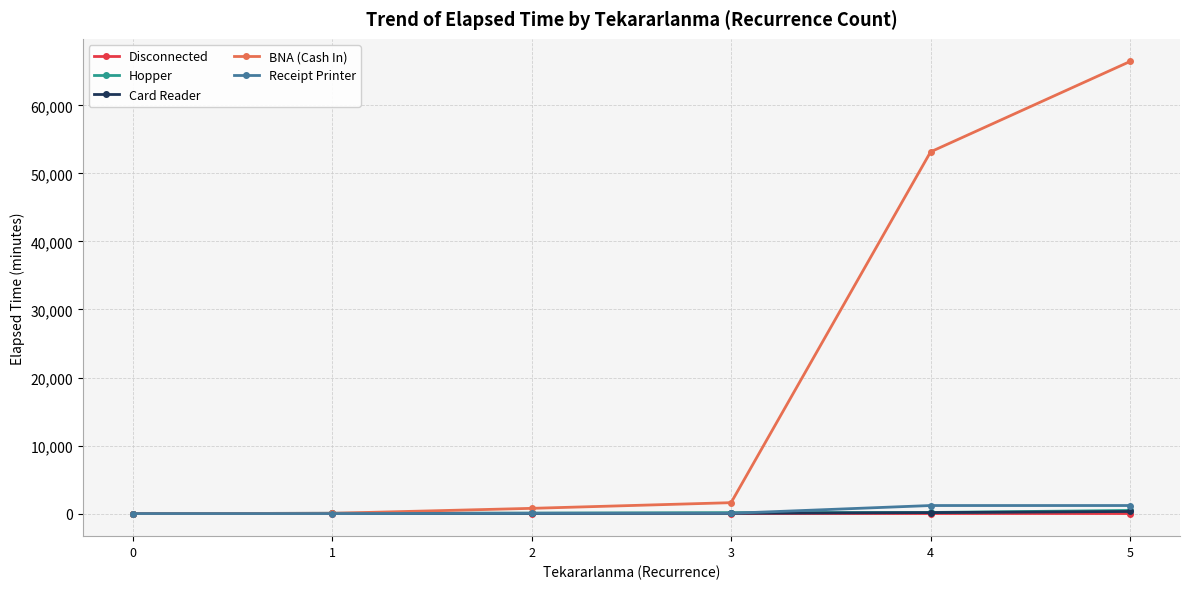

Which series has the widest spread of values?

BNA (Cash In)